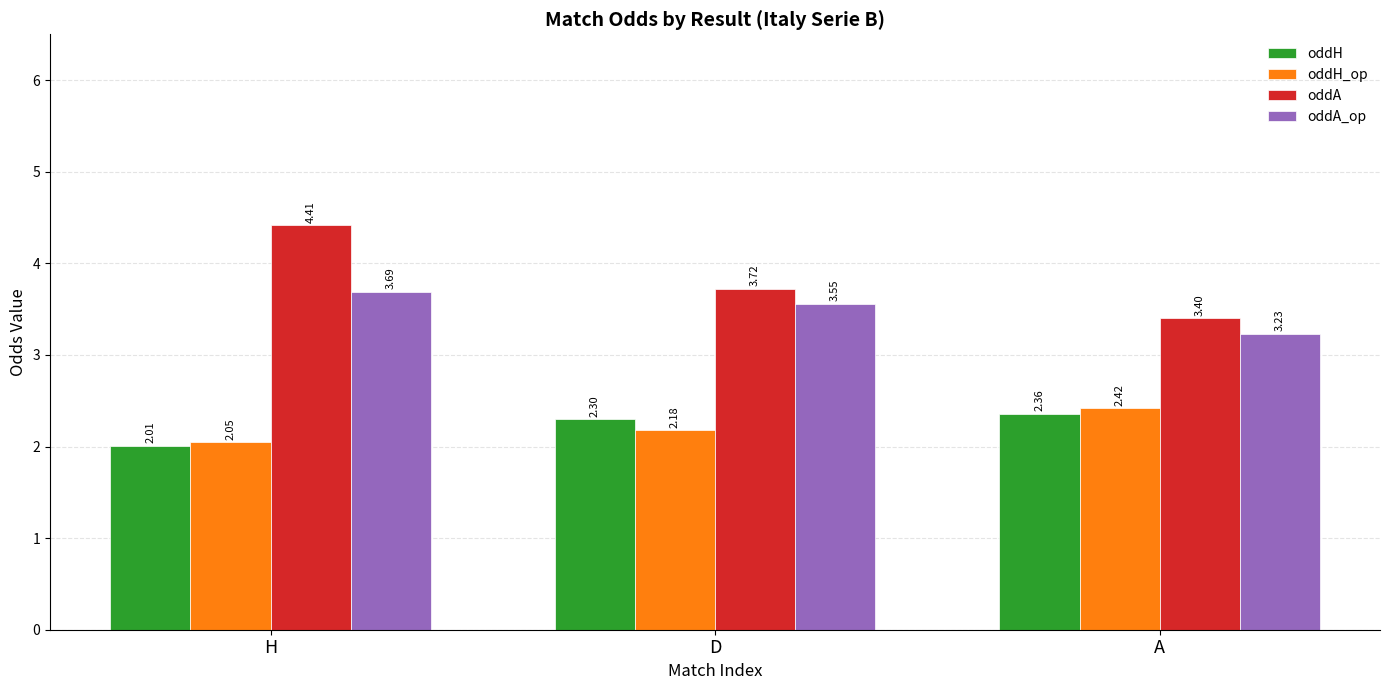

At which category is the sum across all series the highest?

H